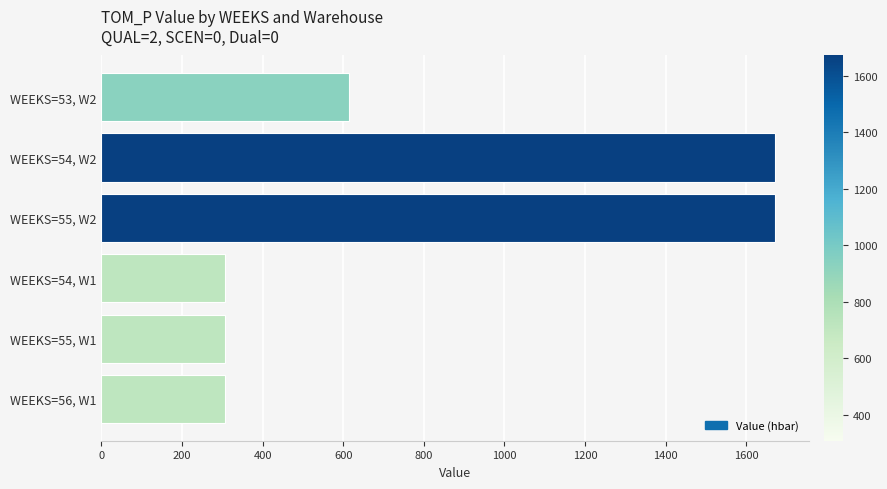

Which has a higher value, WEEKS=55, W2 or WEEKS=56, W1?

WEEKS=55, W2